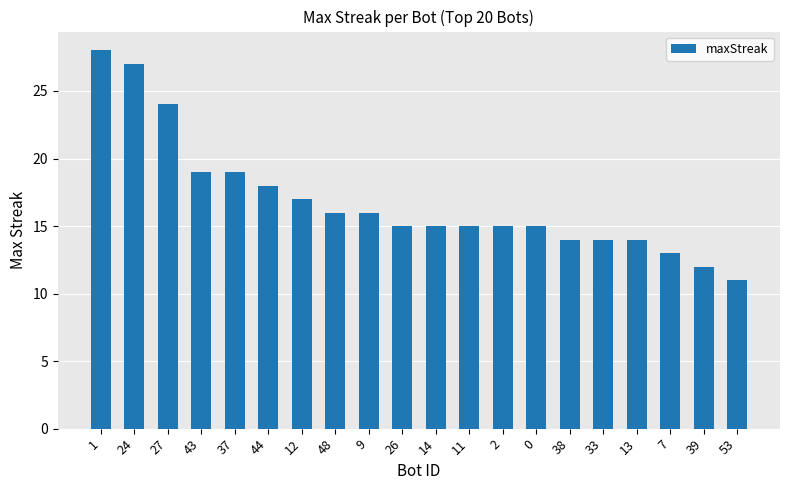

How many categories are shown in the chart?

20